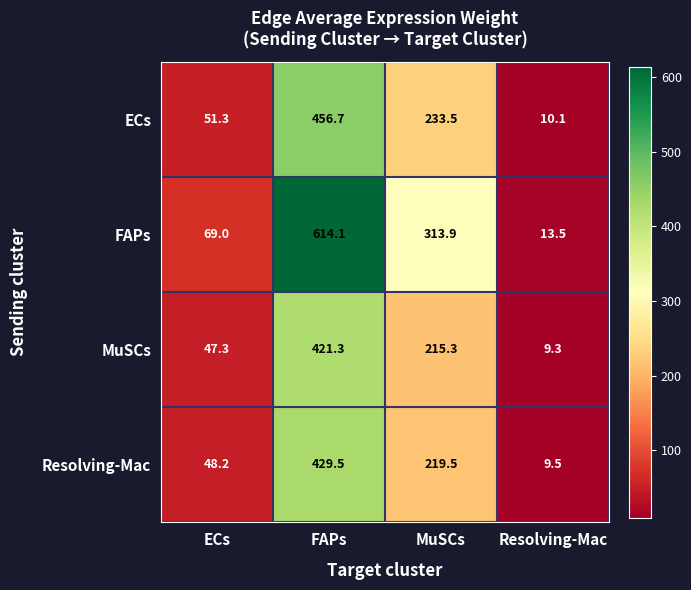

What is the total value across all series at MuSCs?

982.2